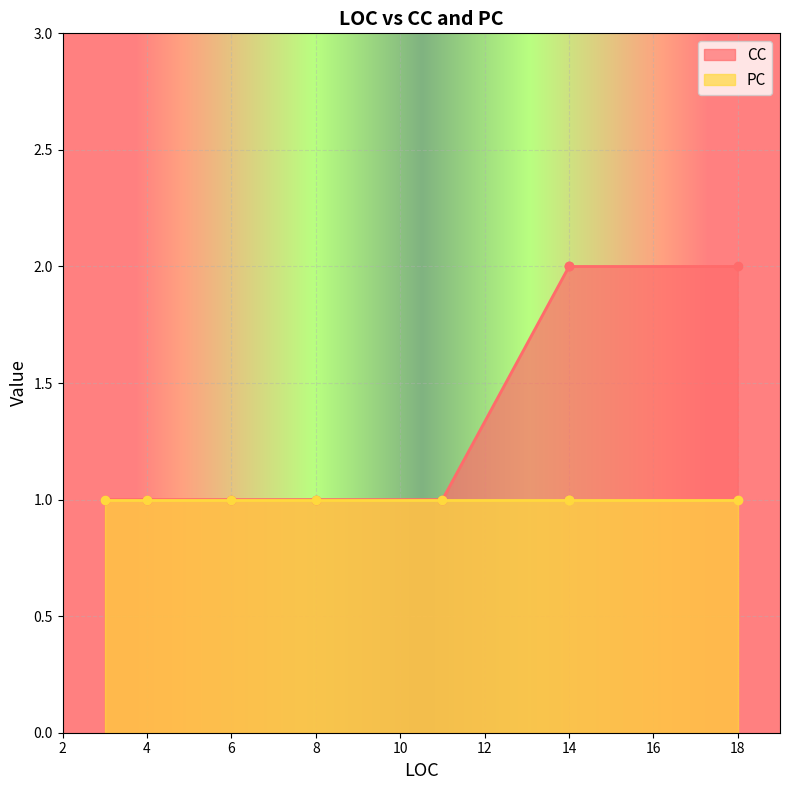

Does the chart display data point markers on the line(s)?

Yes